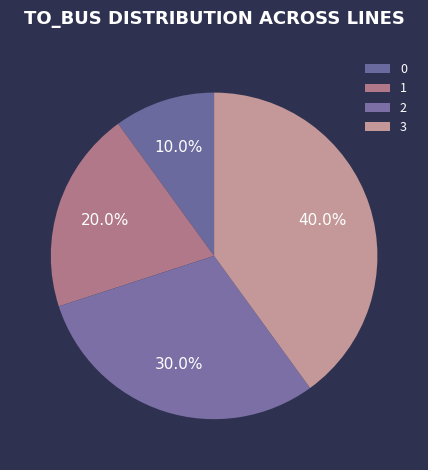

What percentage do 0 and 3 together represent?

50.0%